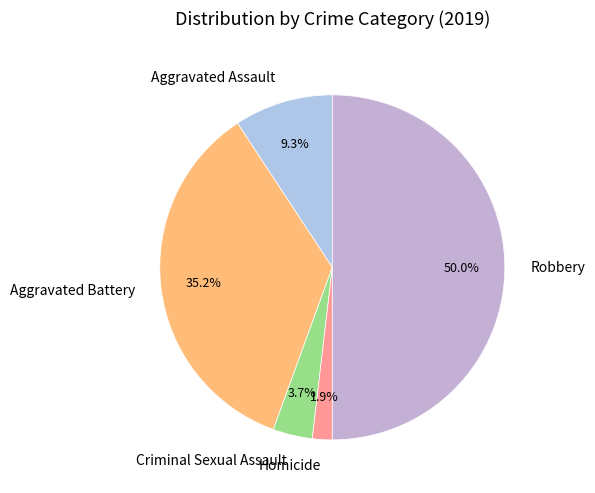

Which category has the biggest portion of the pie?

Robbery